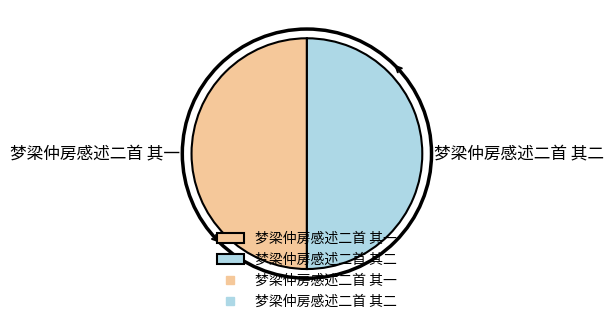

True or false: 梦梁仲房感述二首 其一 accounts for 40% of the total.

False